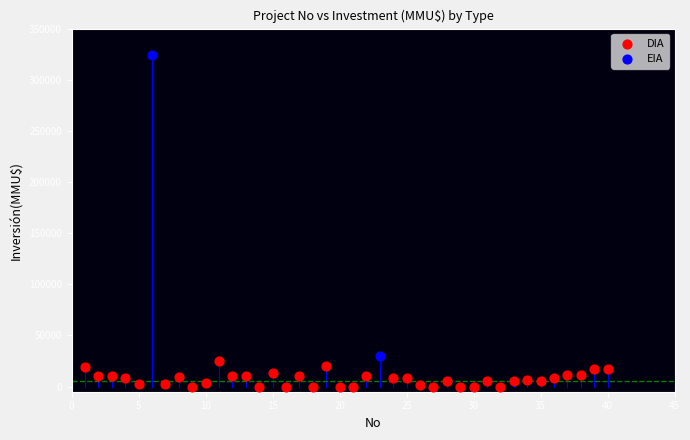

What are all the series names shown in the legend?

DIA, EIA